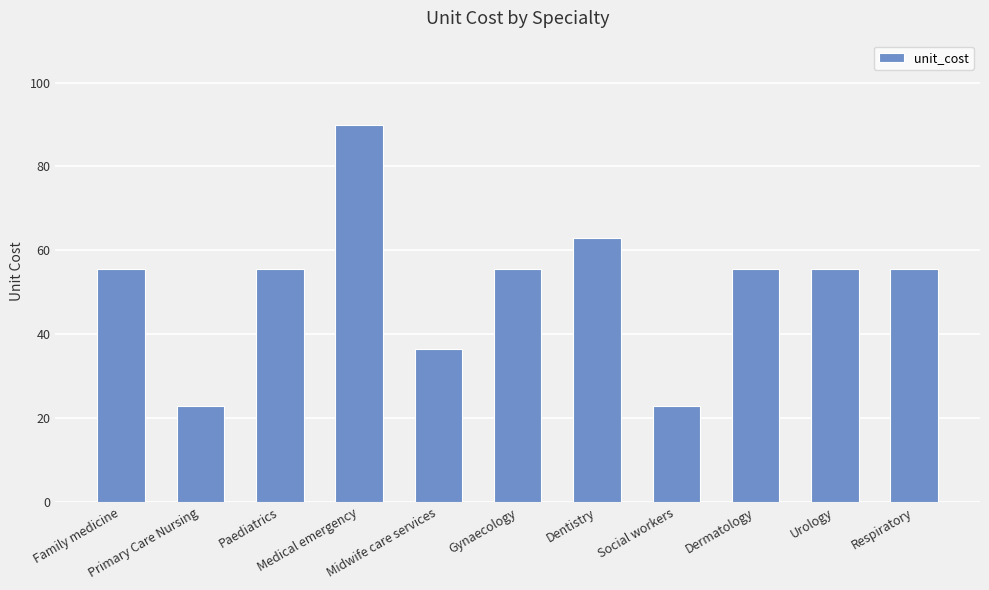

What is the value of the 3rd bar from the left?

55.5